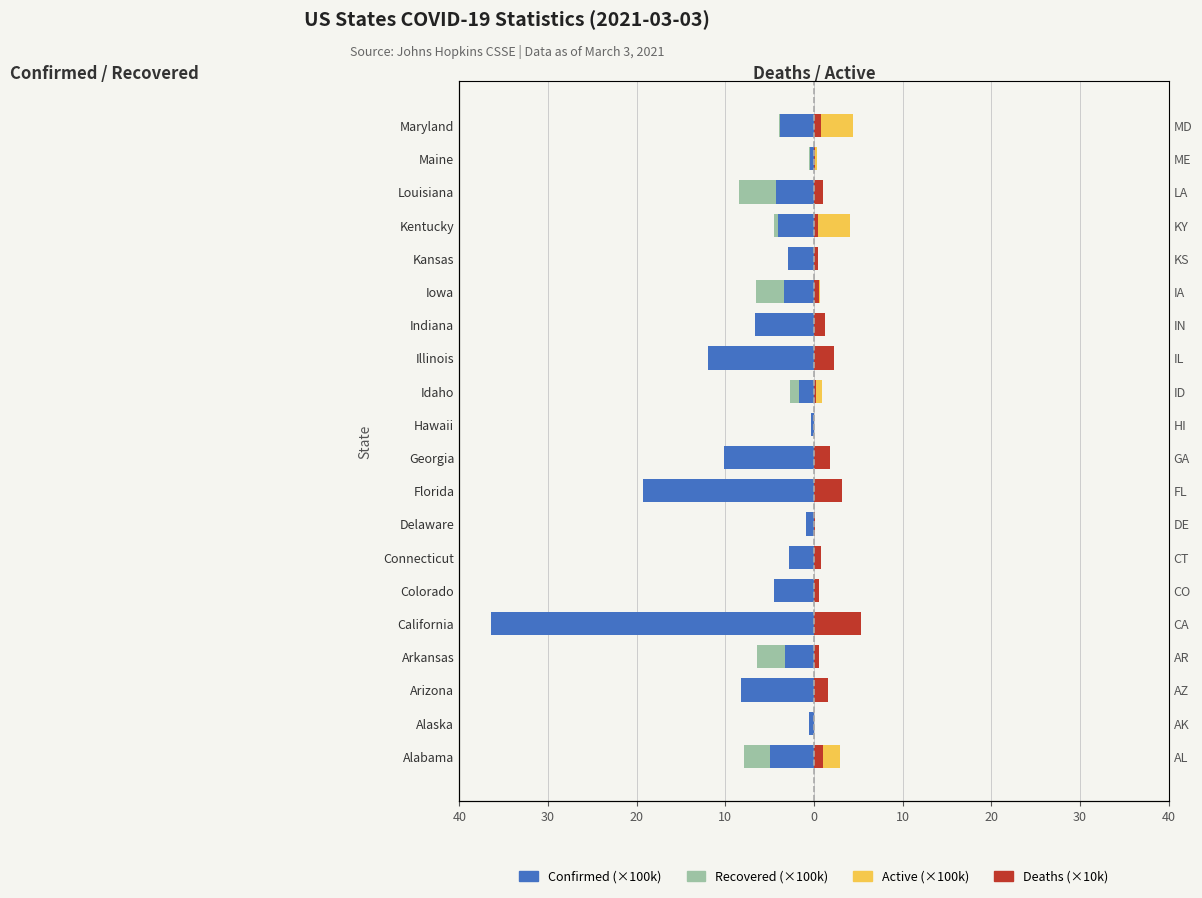

What is the difference between the highest and lowest values at Arizona?

9.8